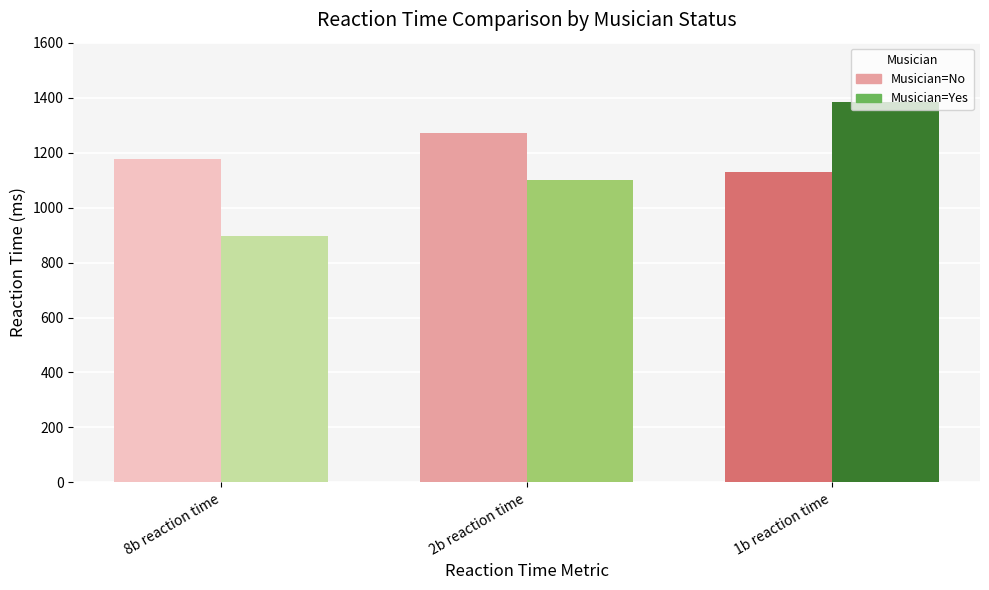

How many categories are shown in the chart?

3